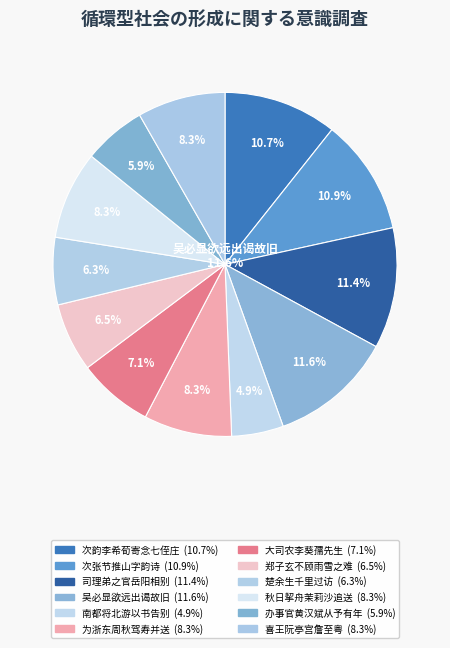

Is the sum of 郑子玄不顾雨雪之难走潞河欲寻旧交予惧其或有嗟来也故作诗三章以慰其行 其一 and 南都将北游以书告别作新阳关三阕以壮其行 其一 greater than half?

No